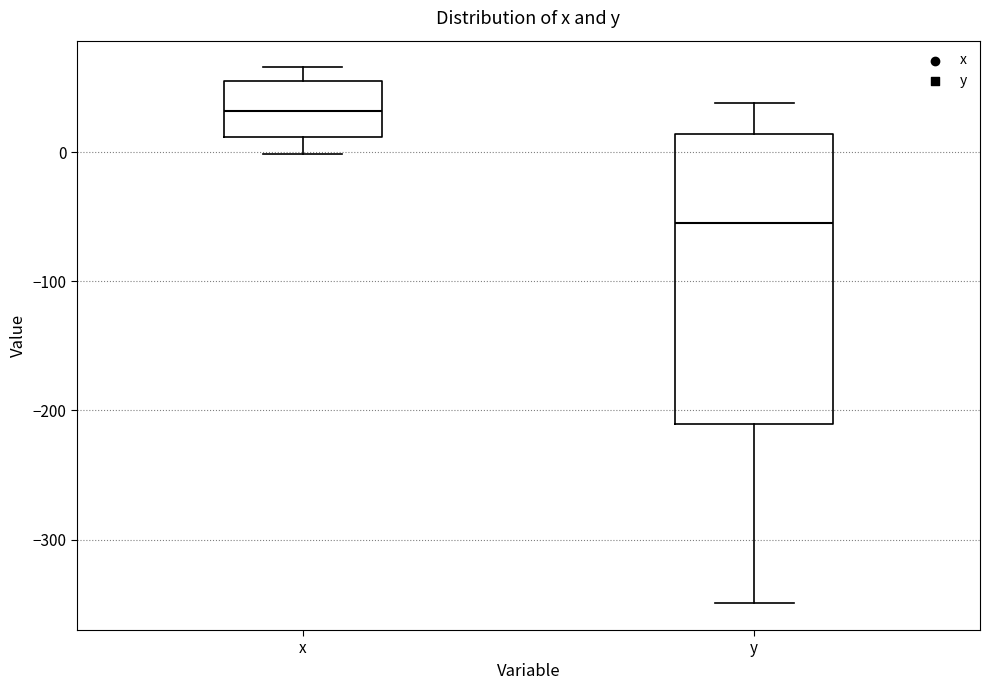

Which box has the highest median line?

x